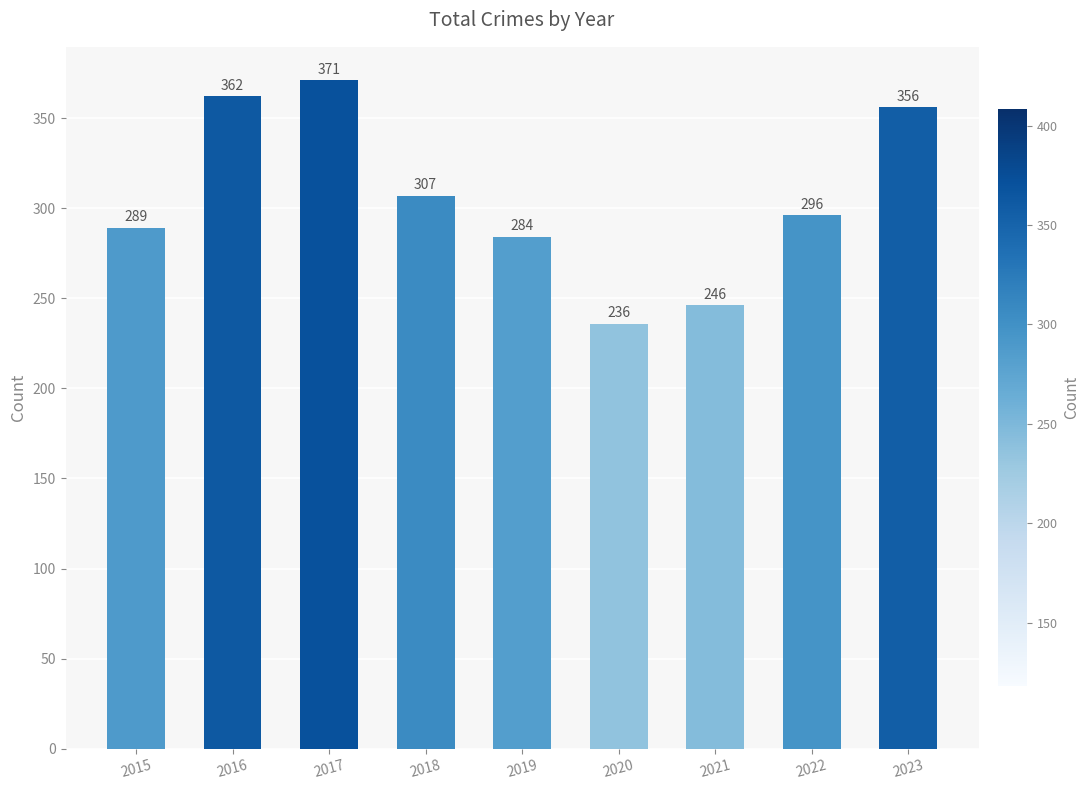

Is it true that the value at 2018 is 508?

False